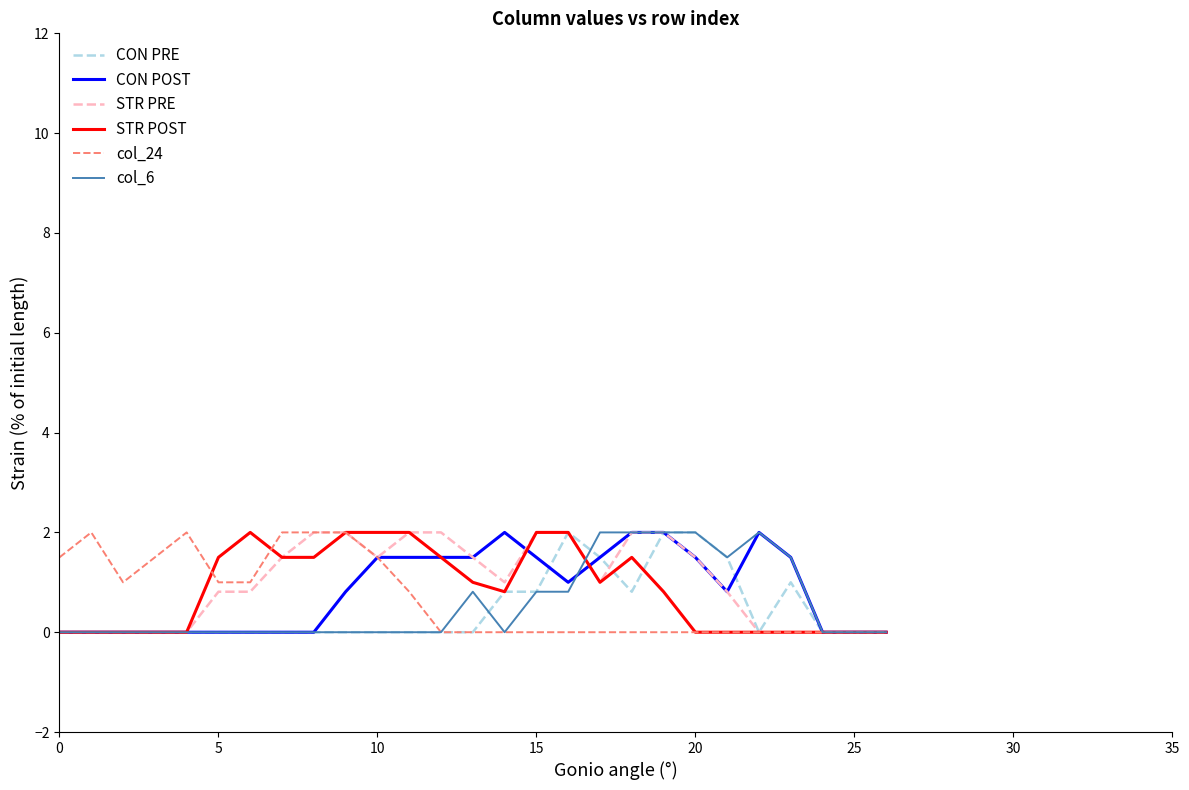

Is this an area chart (filled region under the line)?

No